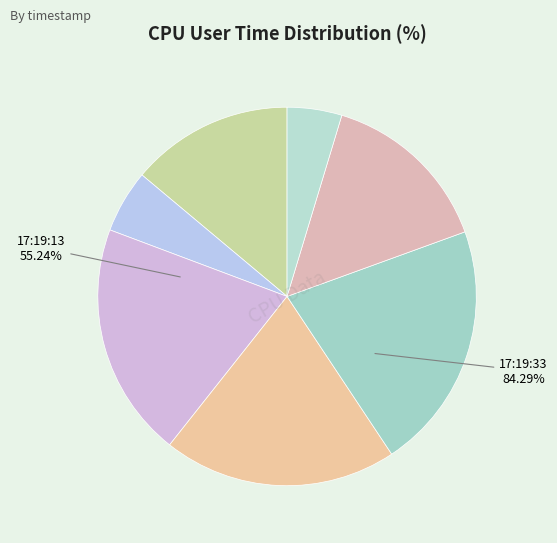

Which slice is the smallest?

17:19:43